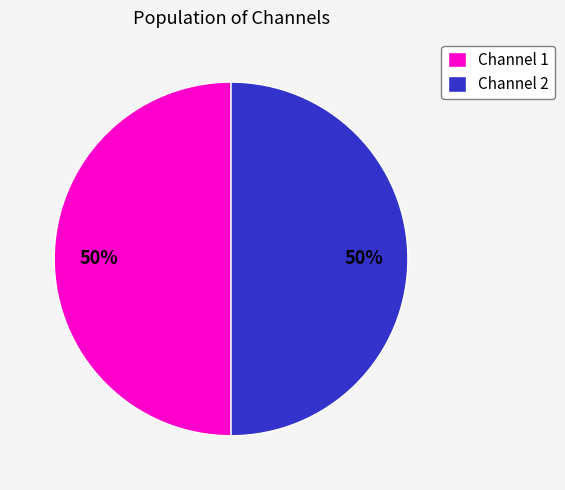

How many segments does this pie chart have?

2